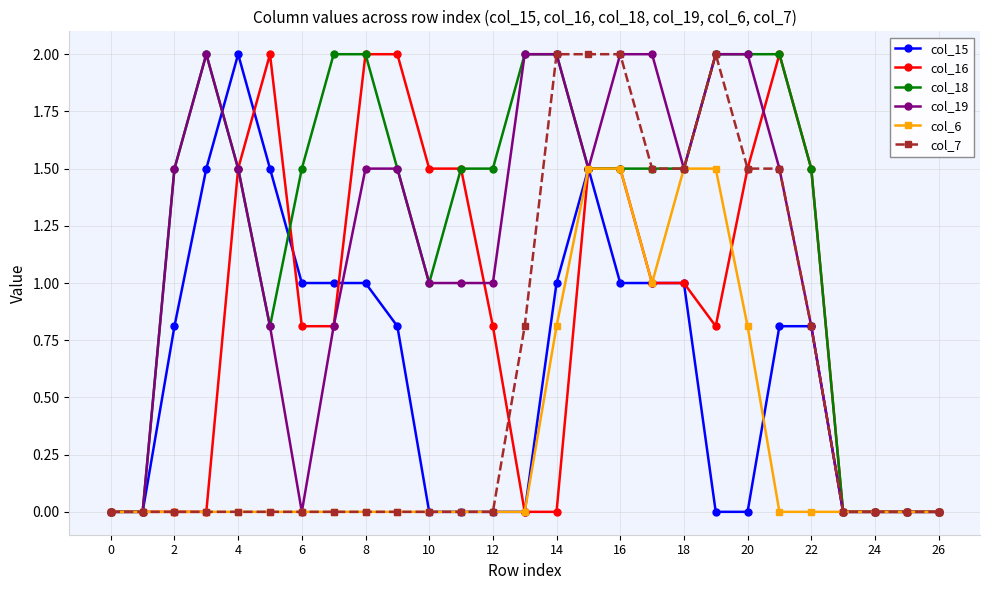

Which series has the largest total across all categories?

col_18